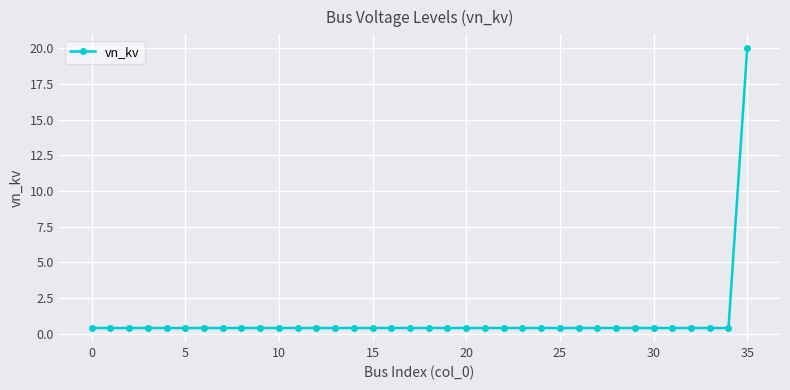

What is the sum of all values?

34.0